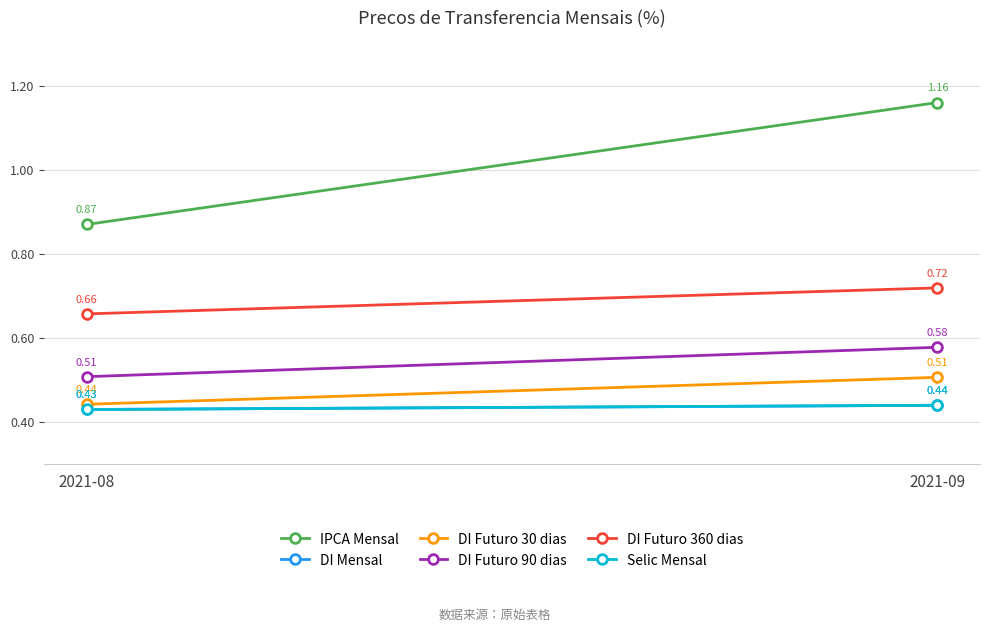

Which series has the largest range (max minus min)?

IPCA Mensal